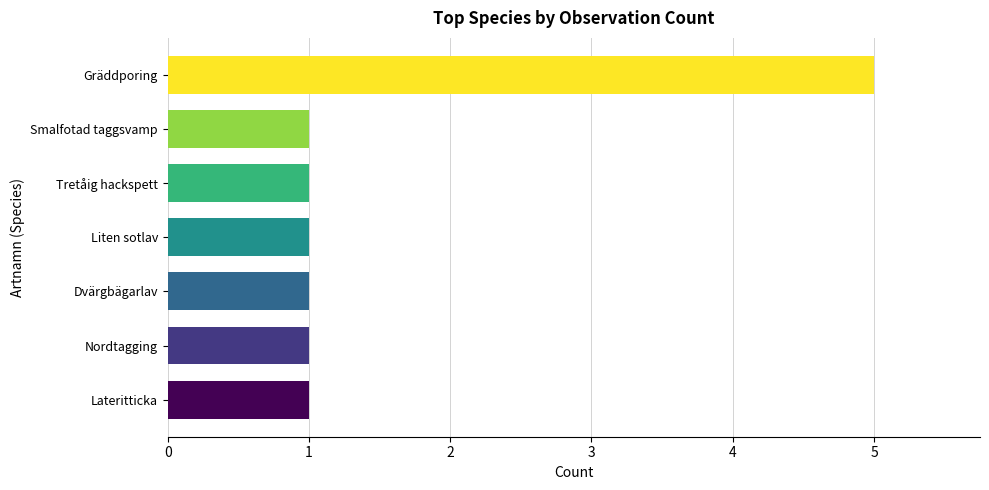

The chart shows a value of 0 at Lateritticka. True or false?

False